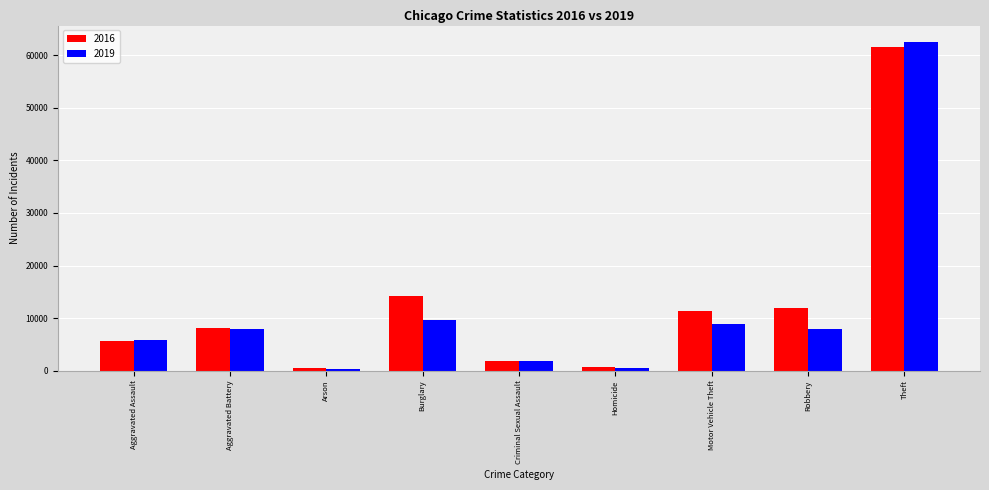

How many bars are there in each group?

2